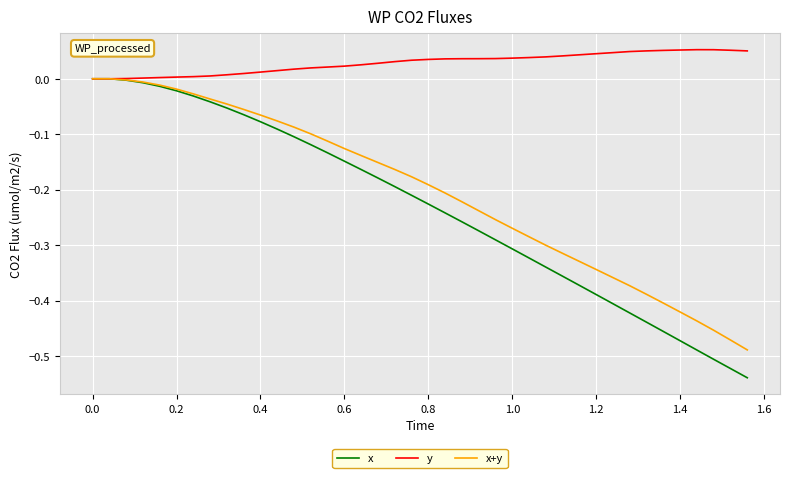

How many categories are shown in the chart?

40